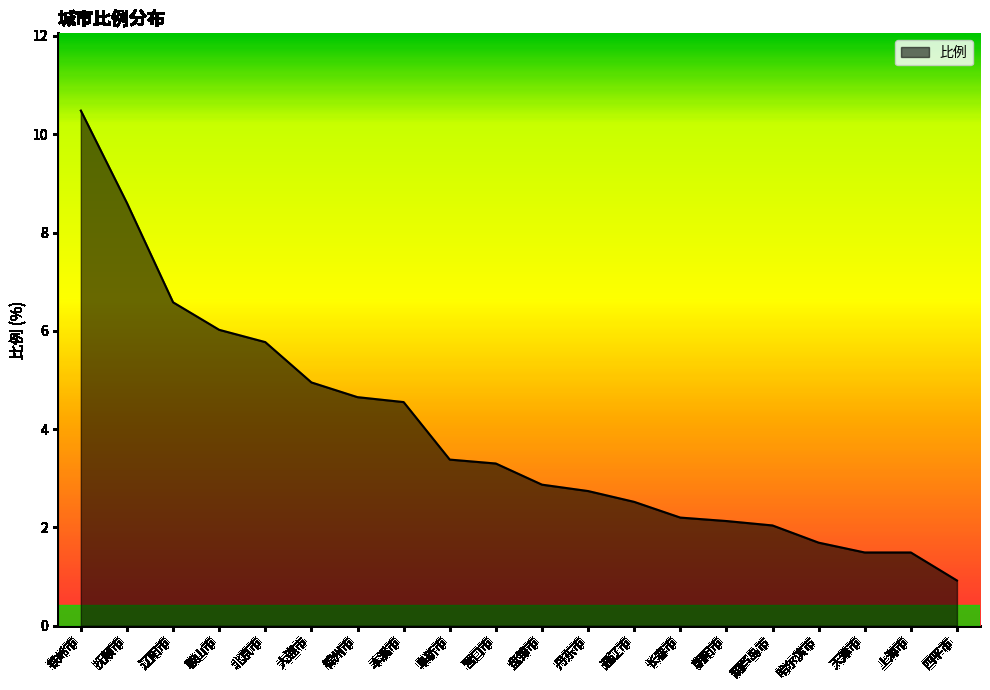

What is the difference between the values at 锦州市 and 朝阳市?

2.5